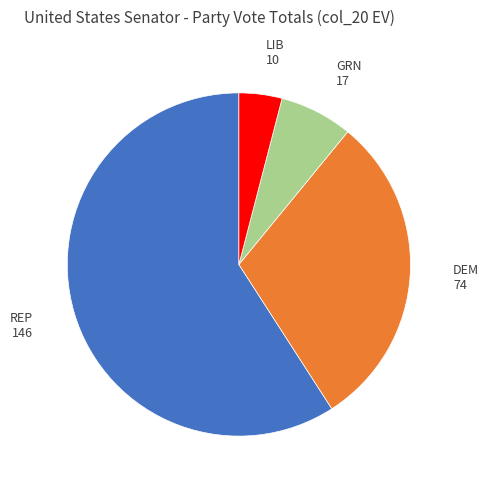

Is there any slice that represents more than half of the pie?

Yes